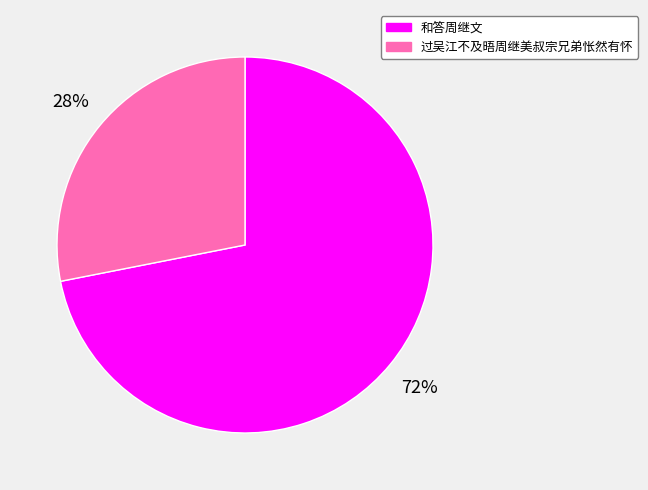

What is the ratio of the value at 和答周继文 to the value at 过吴江不及晤周继美叔宗兄弟怅然有怀?

2.6